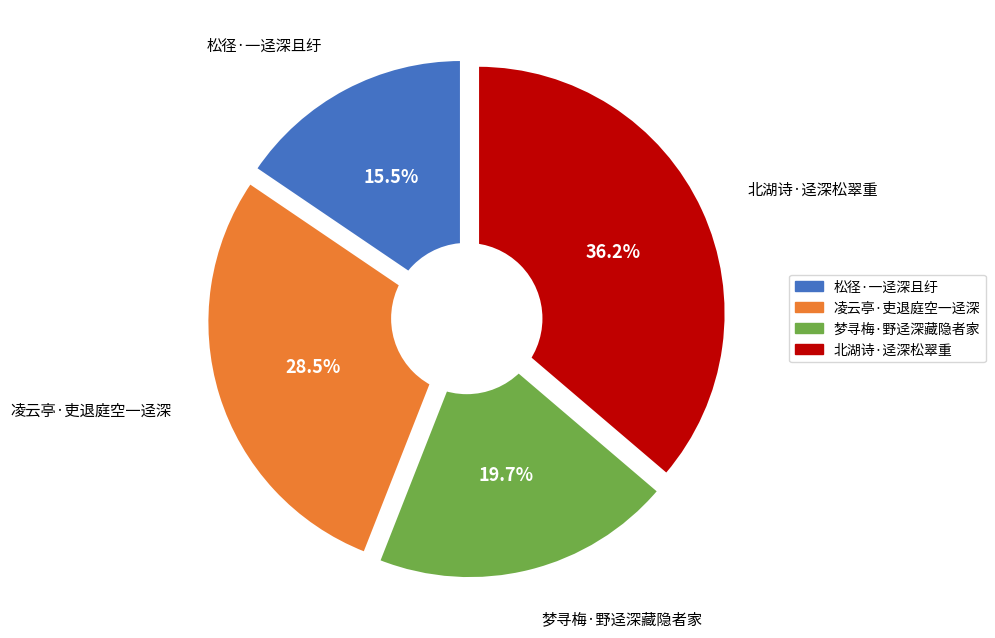

Is there a majority slice in this chart?

No